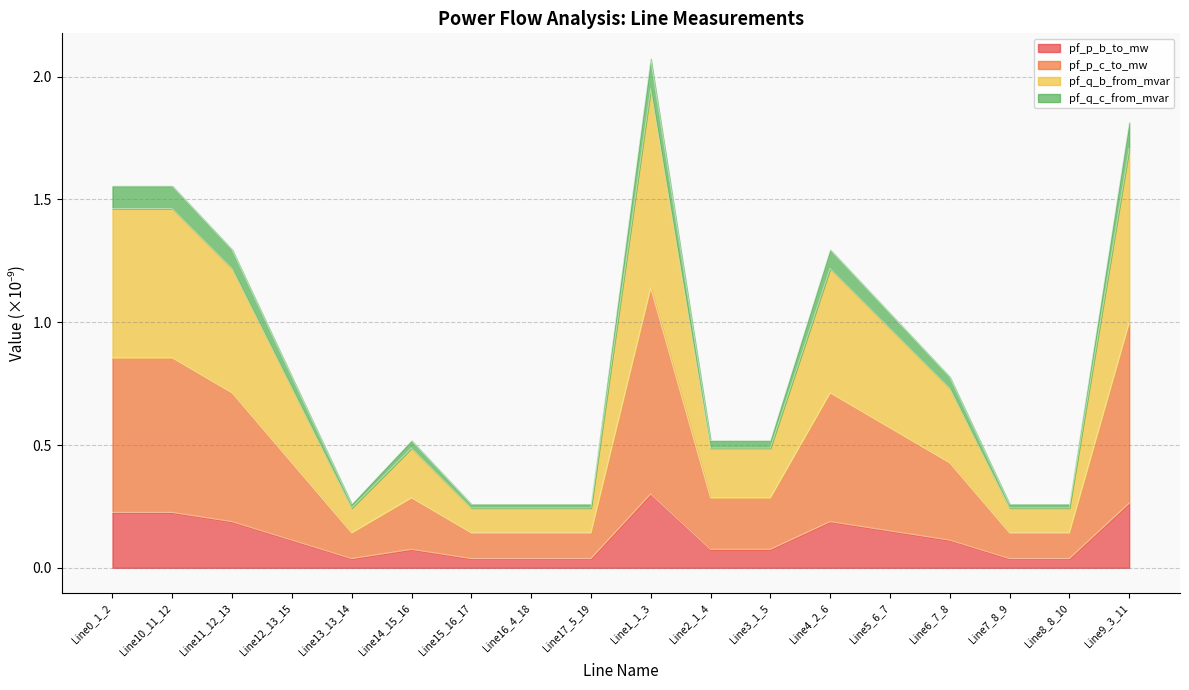

Between Line14_15_16 and Line17_5_19, which series saw the biggest shift?

pf_q_b_from_mvar